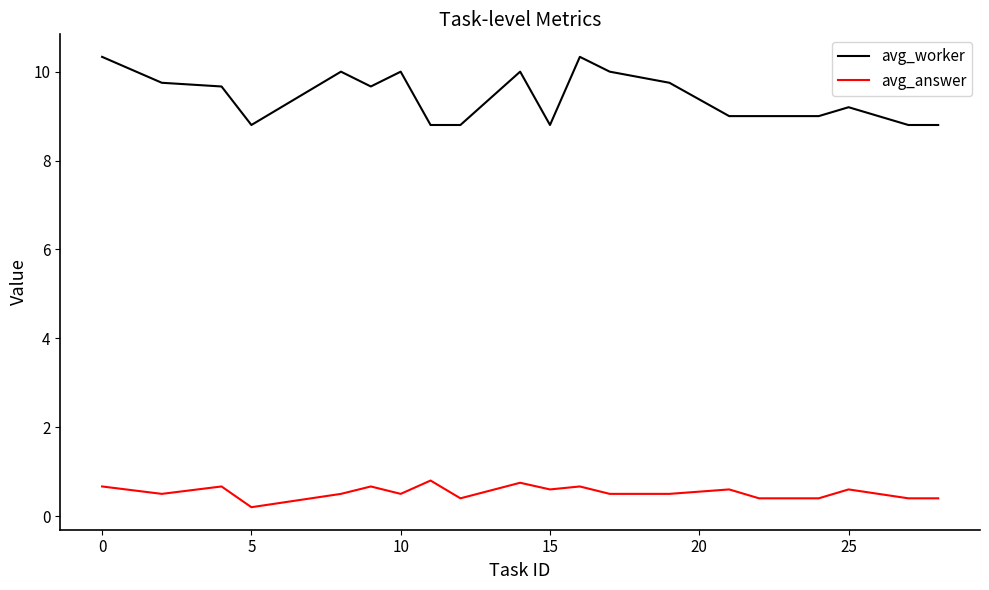

At how many categories does at least one series exceed 1?

20